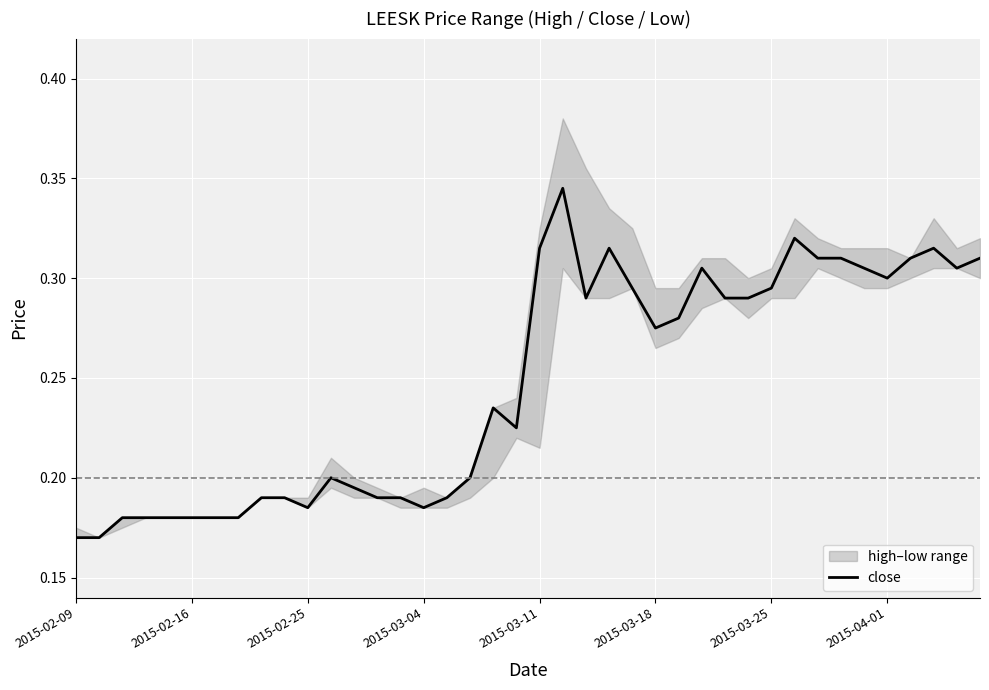

The value at 26 is 0.3. True or false?

True